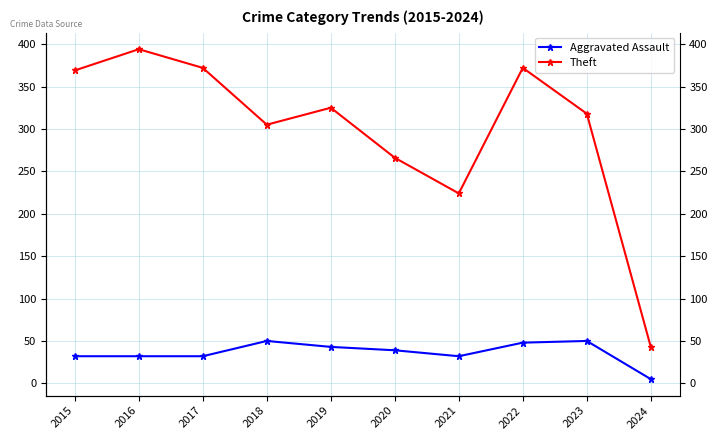

How many data points in Theft are less than 325?

5